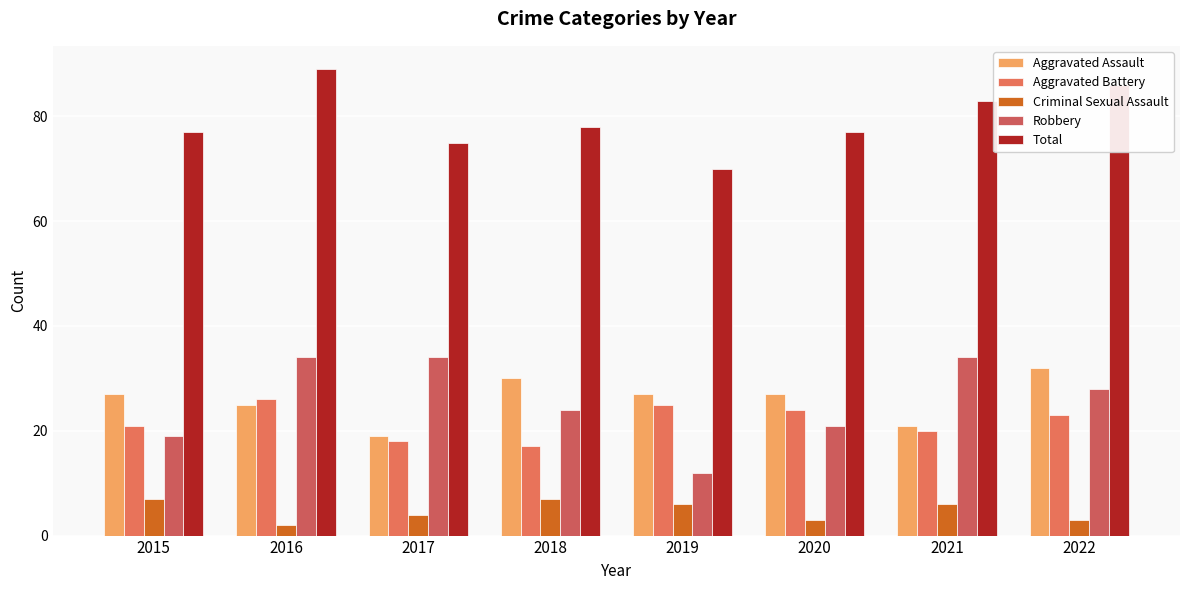

True or false: Total has a value of 86 at 2022.

True